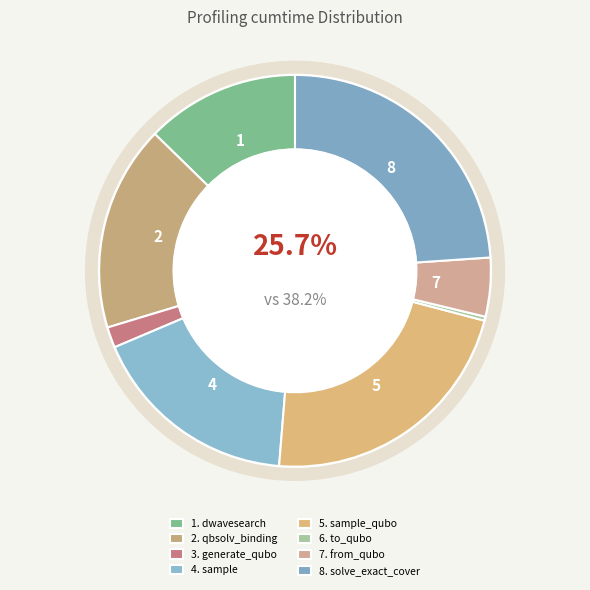

How many segments does this pie chart have?

8